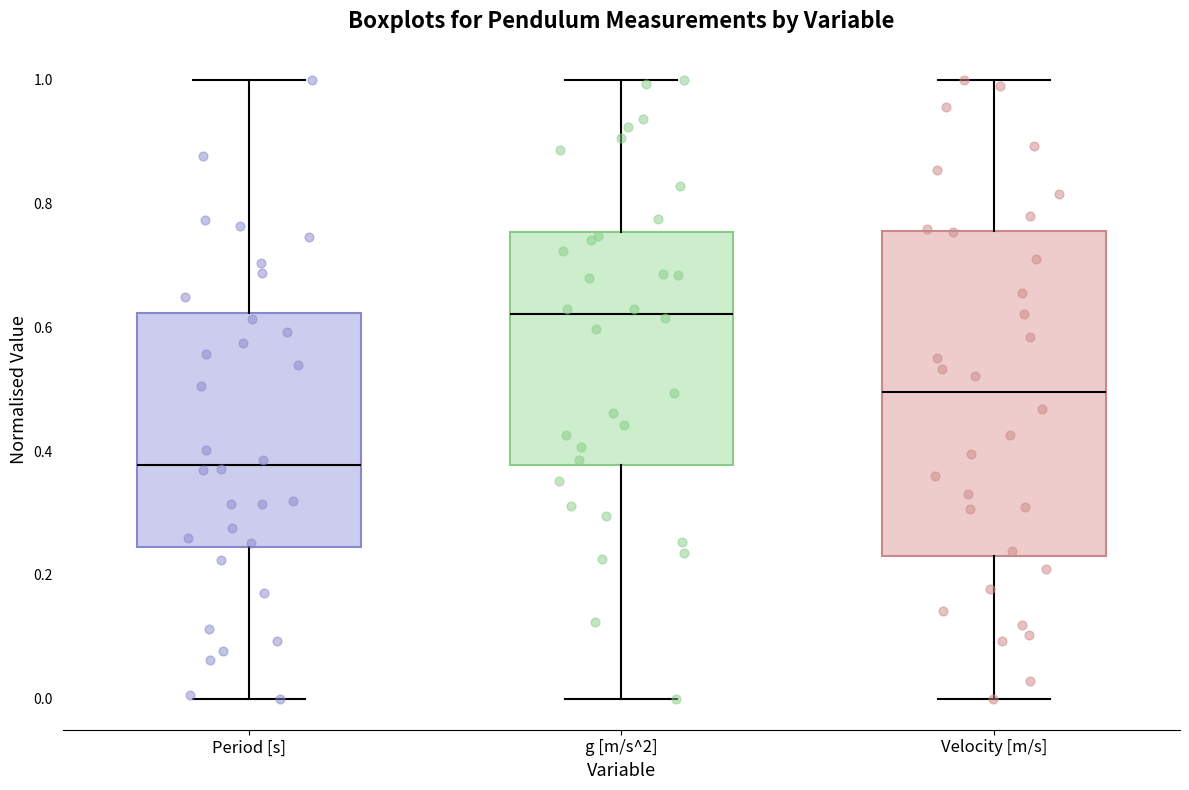

Reading left to right, read every box against the y-axis: the position of its median line, the range the box covers, and the ends of its whiskers. The values are not printed on the chart, so give them approximately, as read against the axis.

Period [s]: median 0.38, box 0.24 to 0.62, whiskers 0.00 to 1.00
g [m/s^2]: median 0.62, box 0.38 to 0.76, whiskers 0.00 to 1.00
Velocity [m/s]: median 0.50, box 0.24 to 0.76, whiskers 0.00 to 1.00